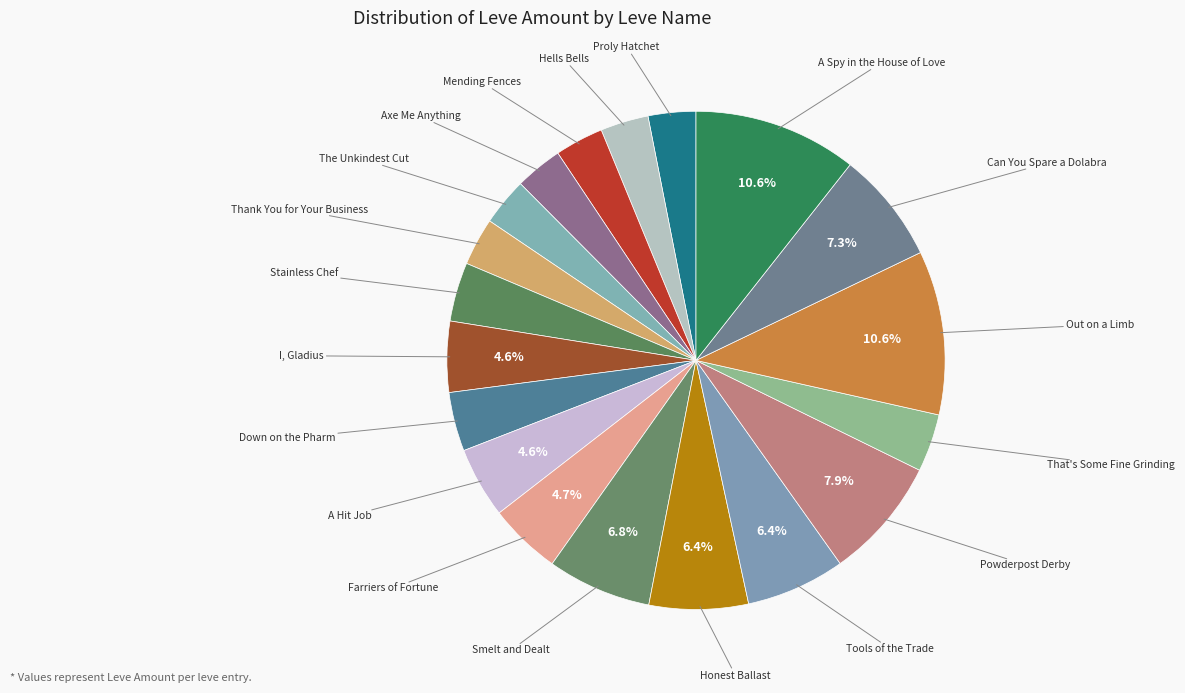

Which slice is the largest?

Out on a Limb